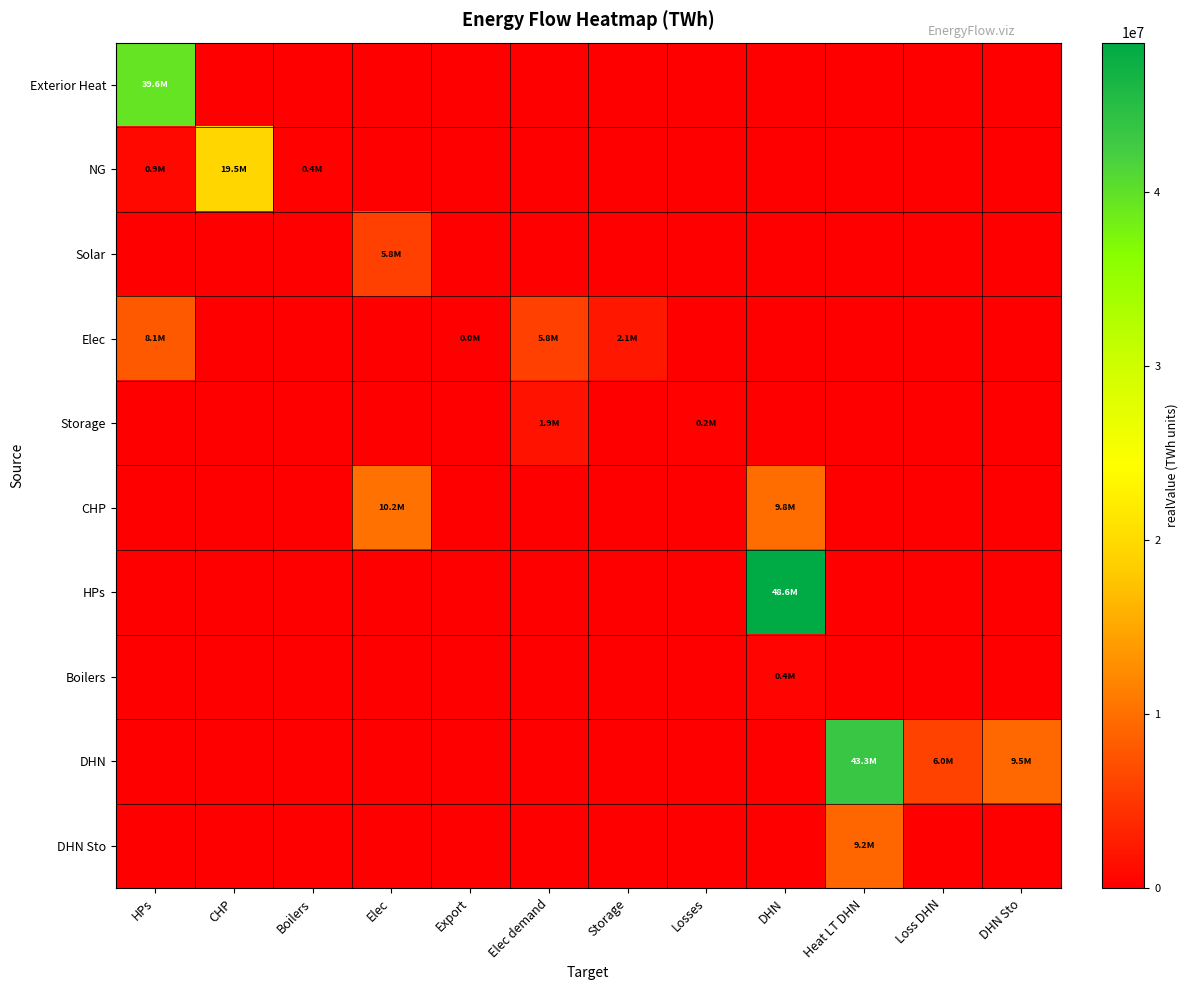

Which series changed the most between Heat LT DHN and Loss DHN?

DHN